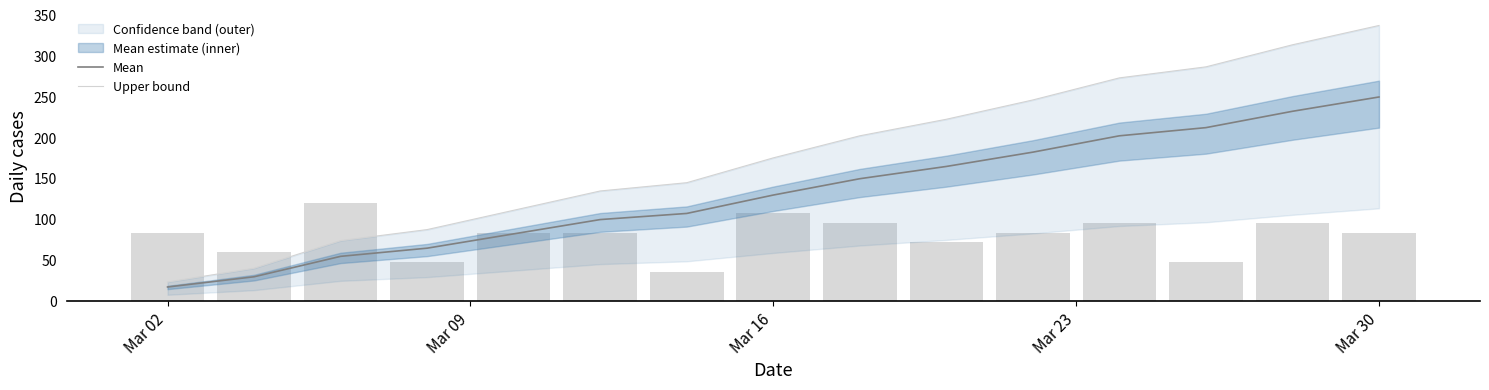

Which label corresponds to the smallest value in the chart?

Mar 02